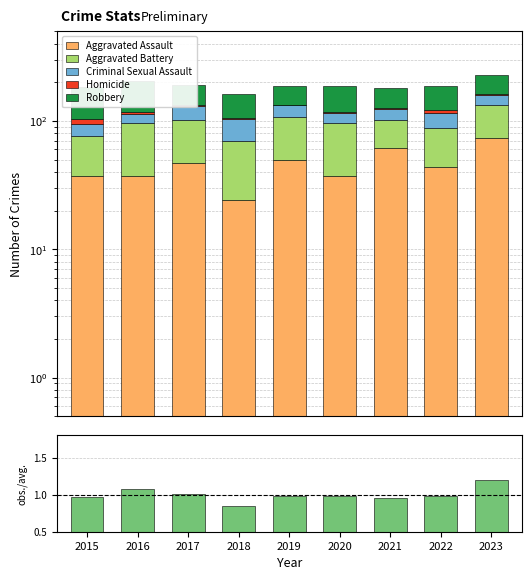

What value does the obs./avg. series have at 2019?

1.0